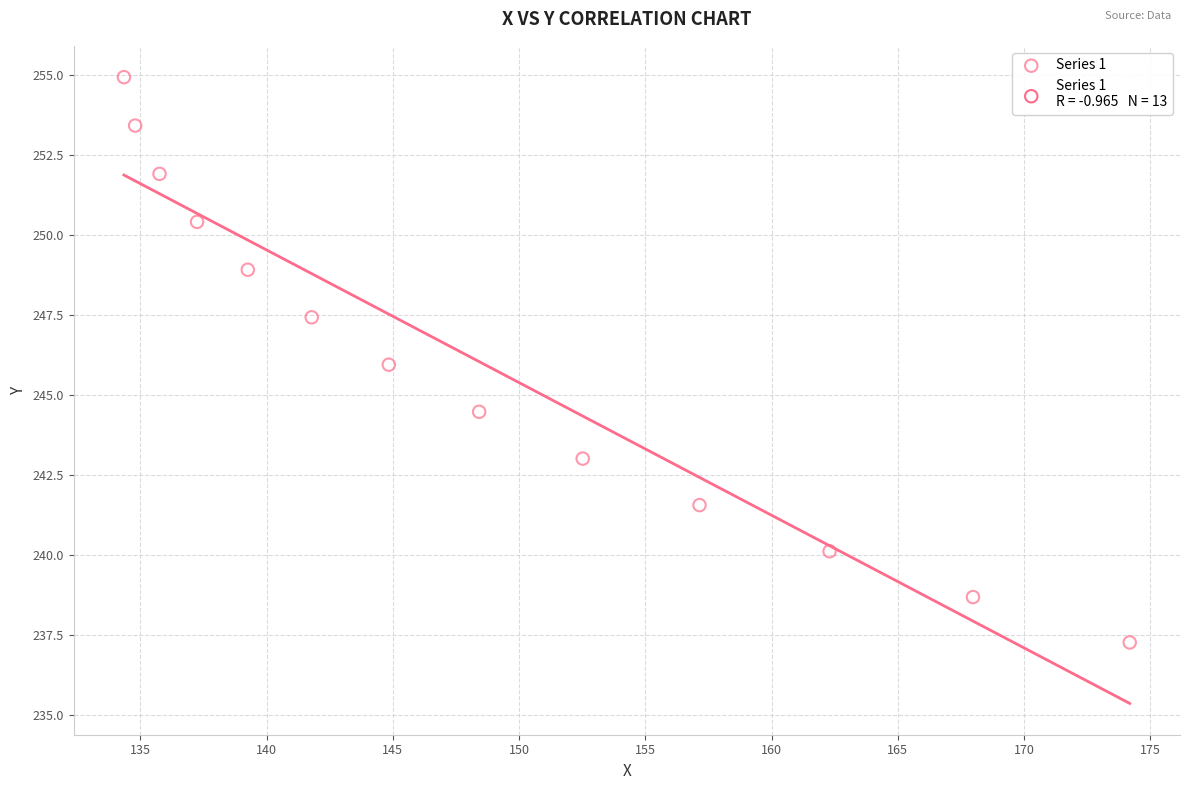

What is the range of Y values (max minus min)?

17.7